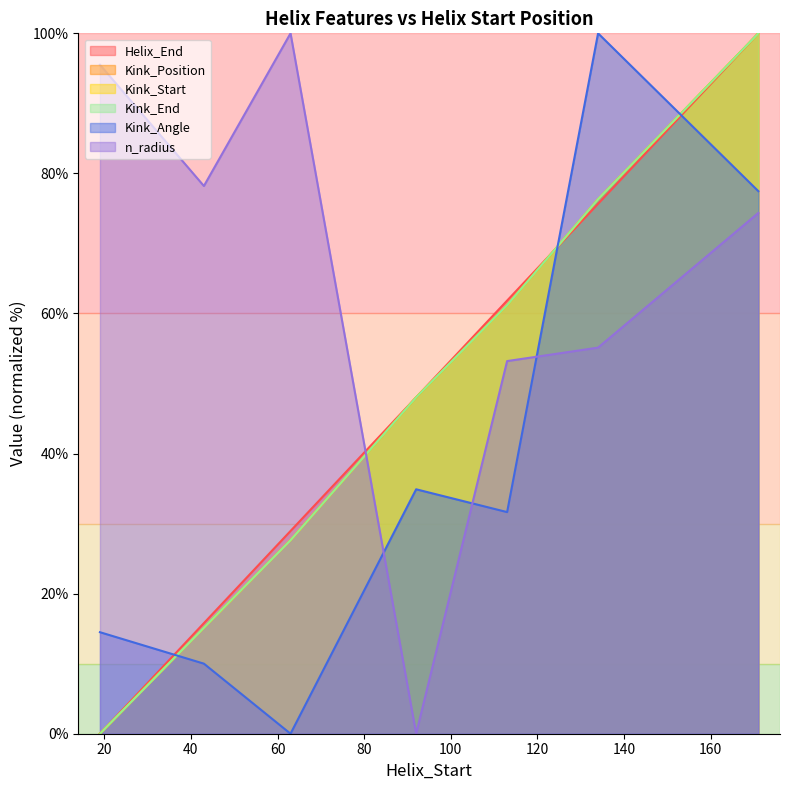

At which category is the sum across all series the highest?

171